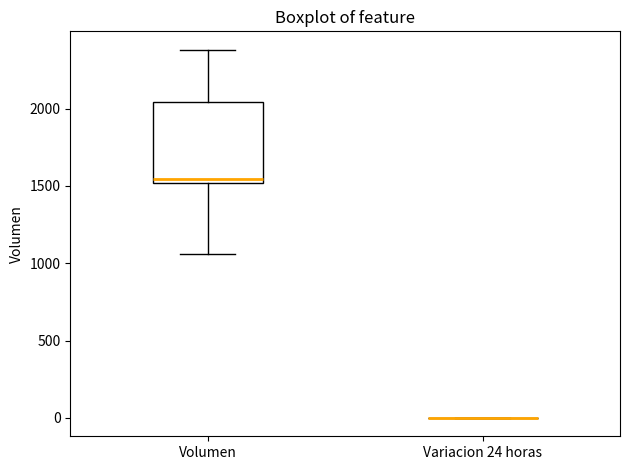

Where does the lower whisker of the box for Volumen end on the y-axis? The values are not printed on the chart, so give them approximately, as read against the axis.

1050